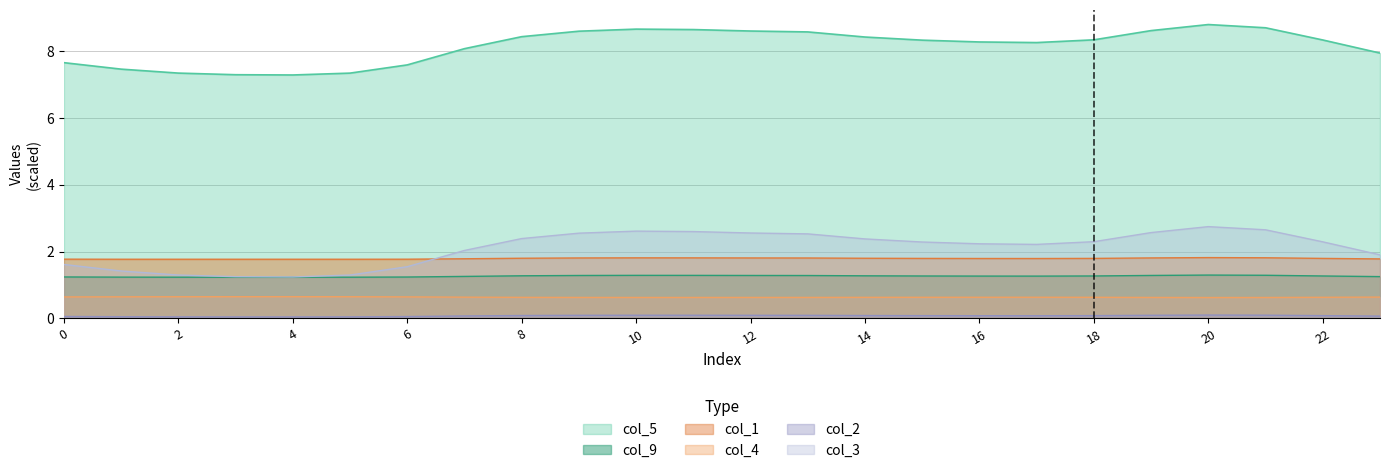

What is the value of the col_9 point at the 20th from the left?

1.3